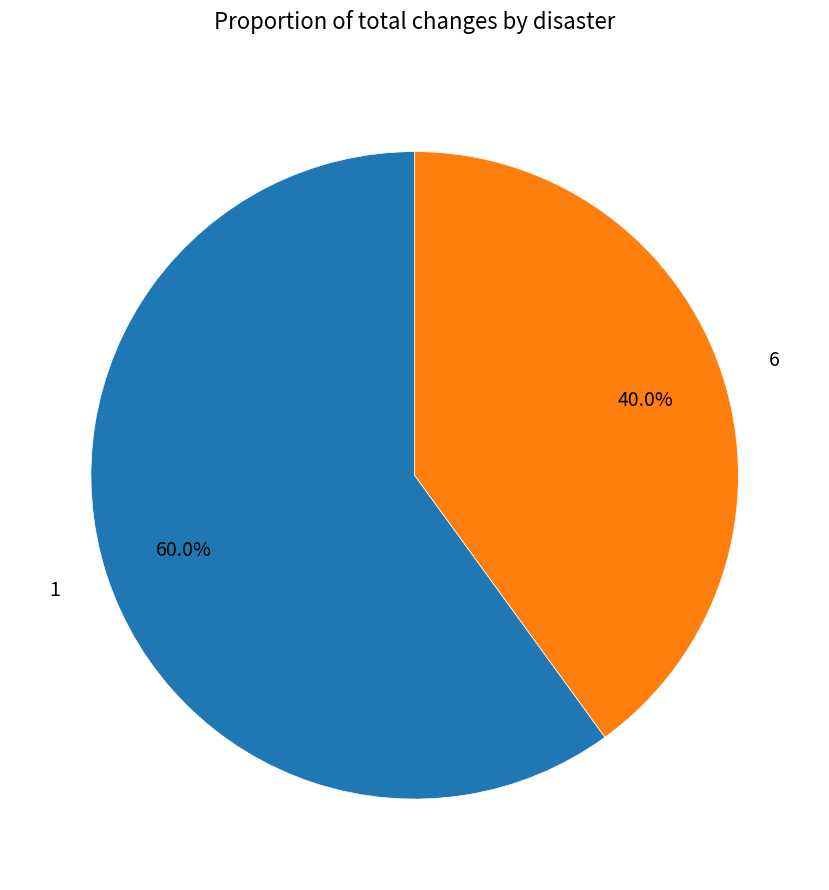

Between 1 and 6, which is larger?

1